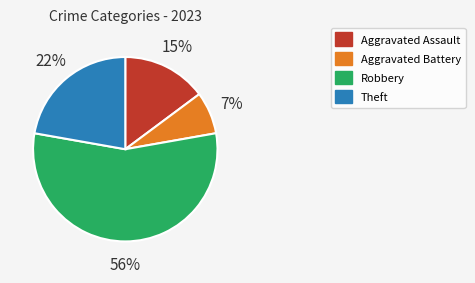

To the nearest percent, what is the average slice percentage?

25%